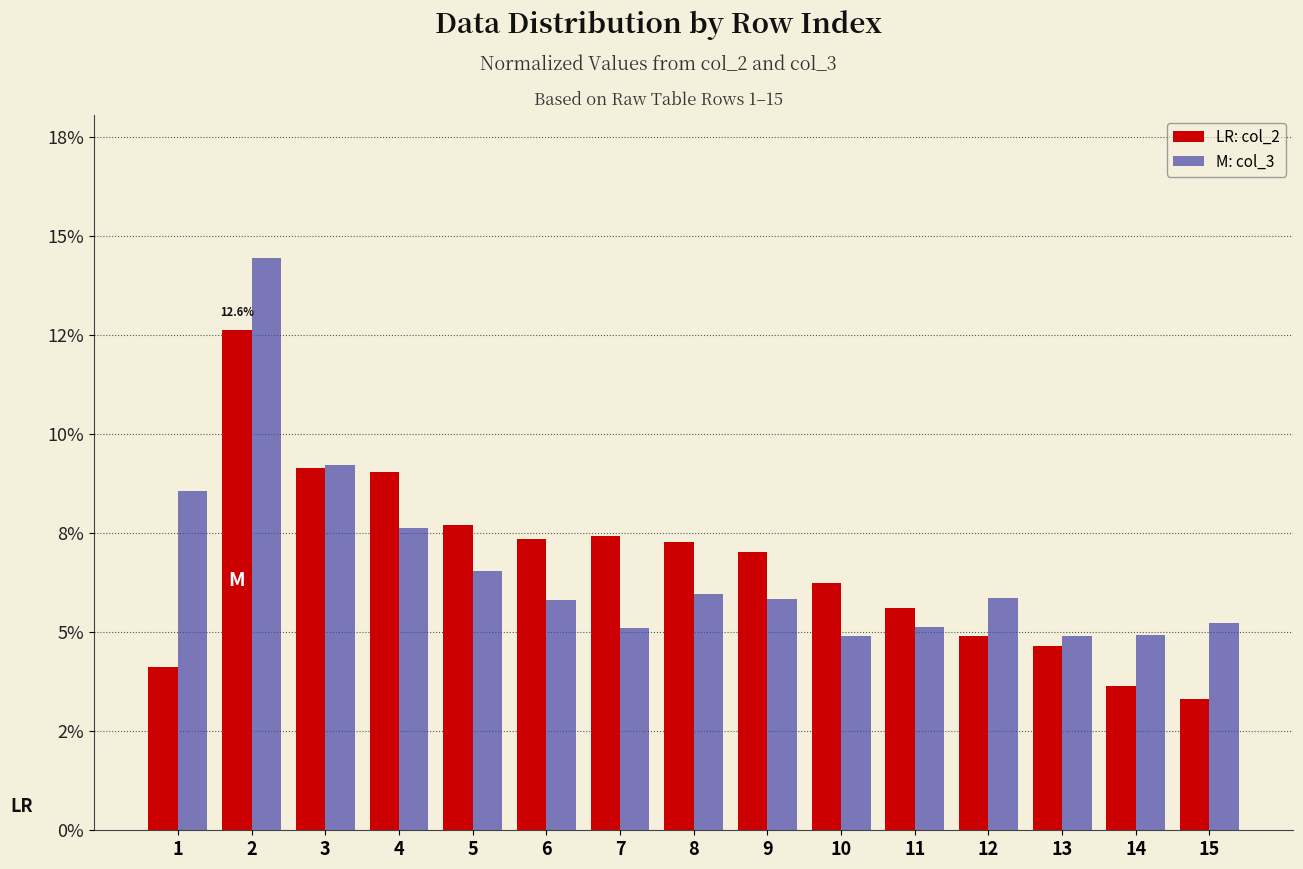

Does the chart contain any negative values?

No